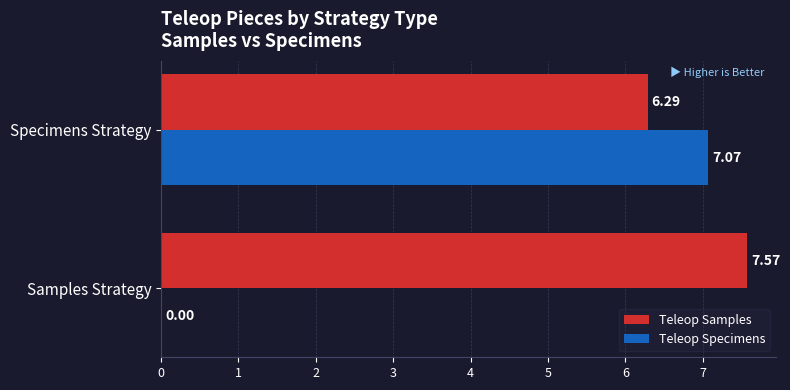

How many data points does each series have?

2